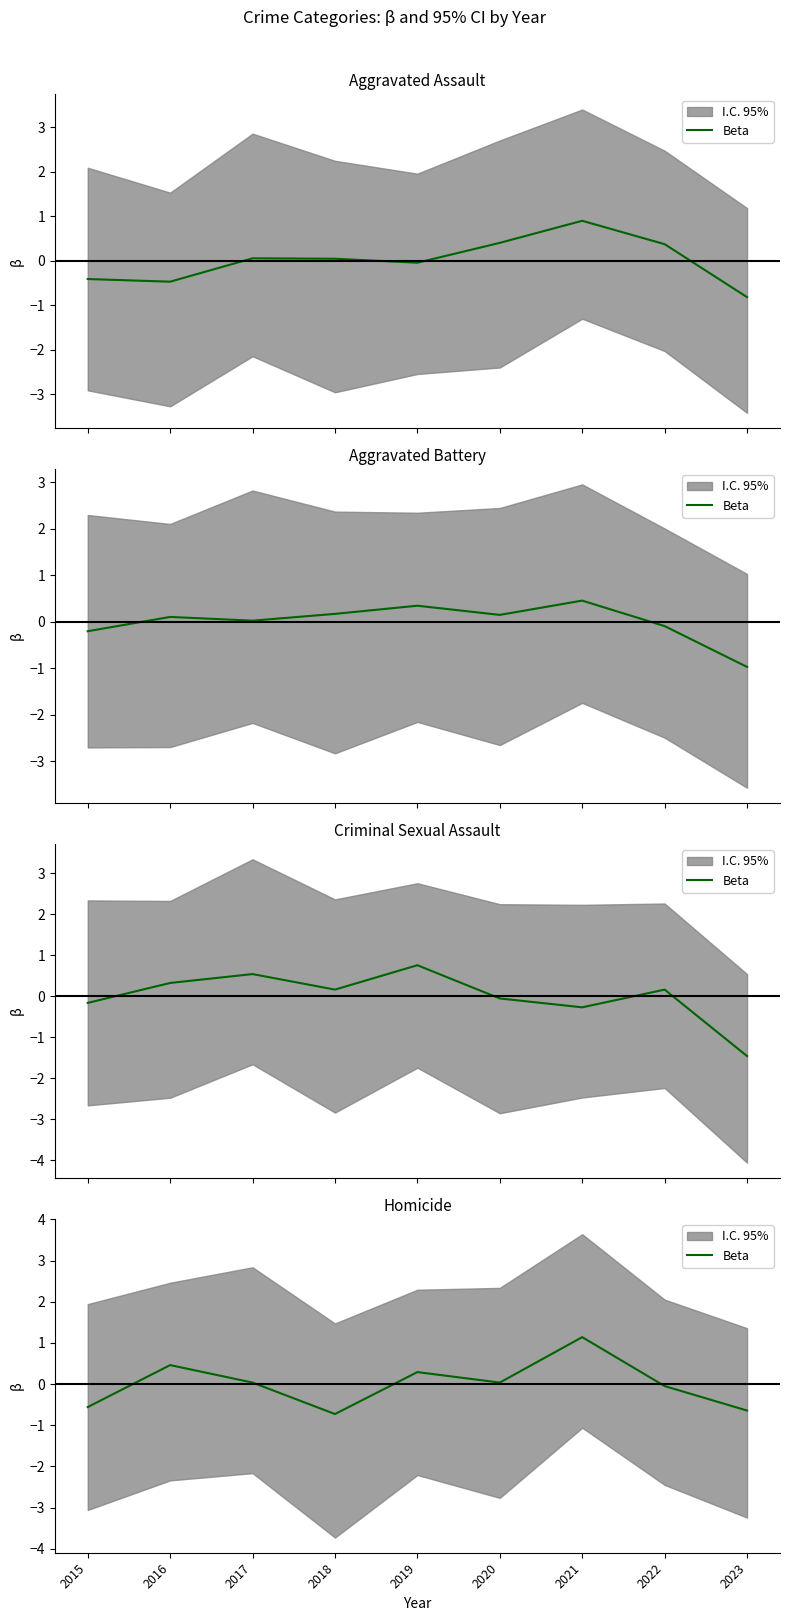

What is the difference between the second highest and second lowest values?

1.1